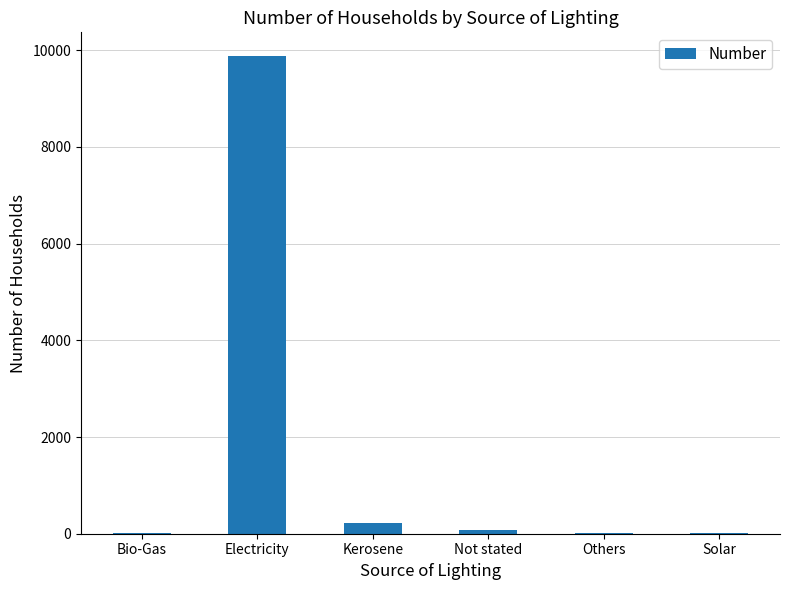

Is it true that the value at Electricity is 9874?

True